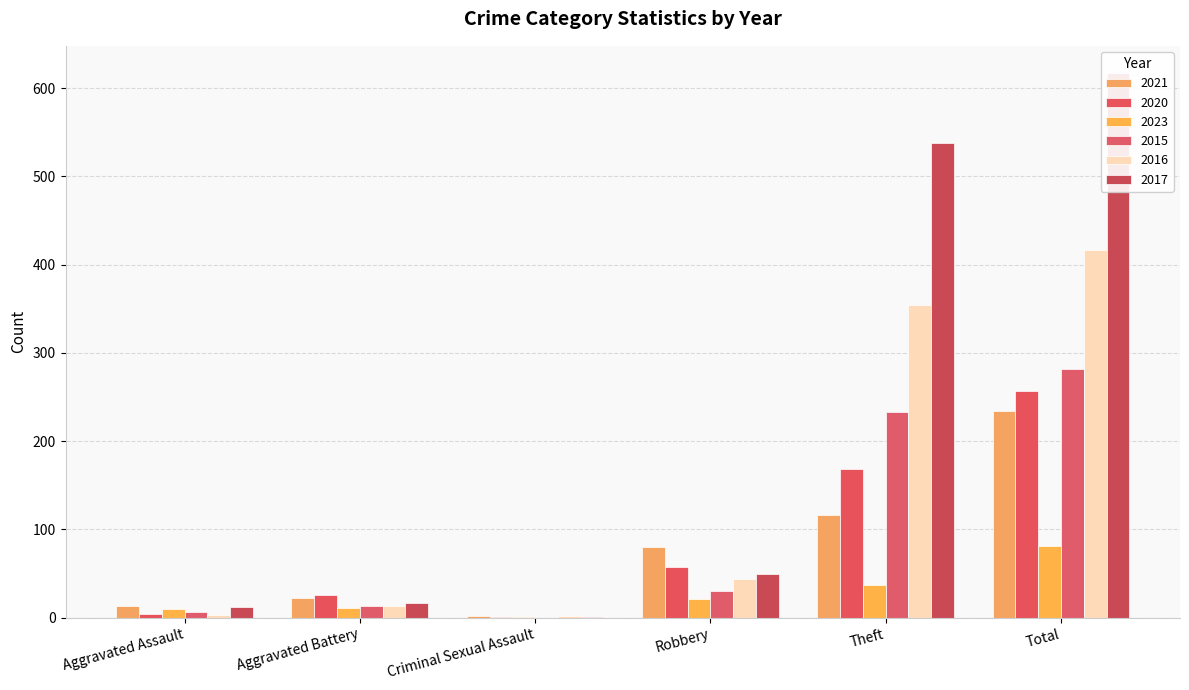

What is the difference between the highest and lowest values at Total?

536